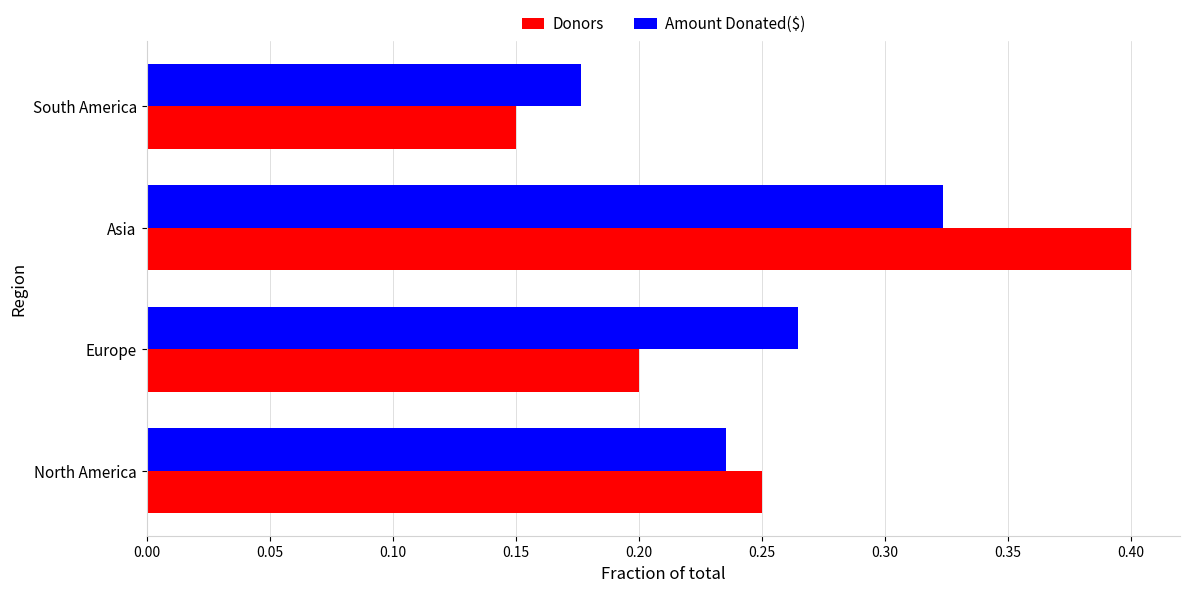

Which series has the widest spread of values?

Donors